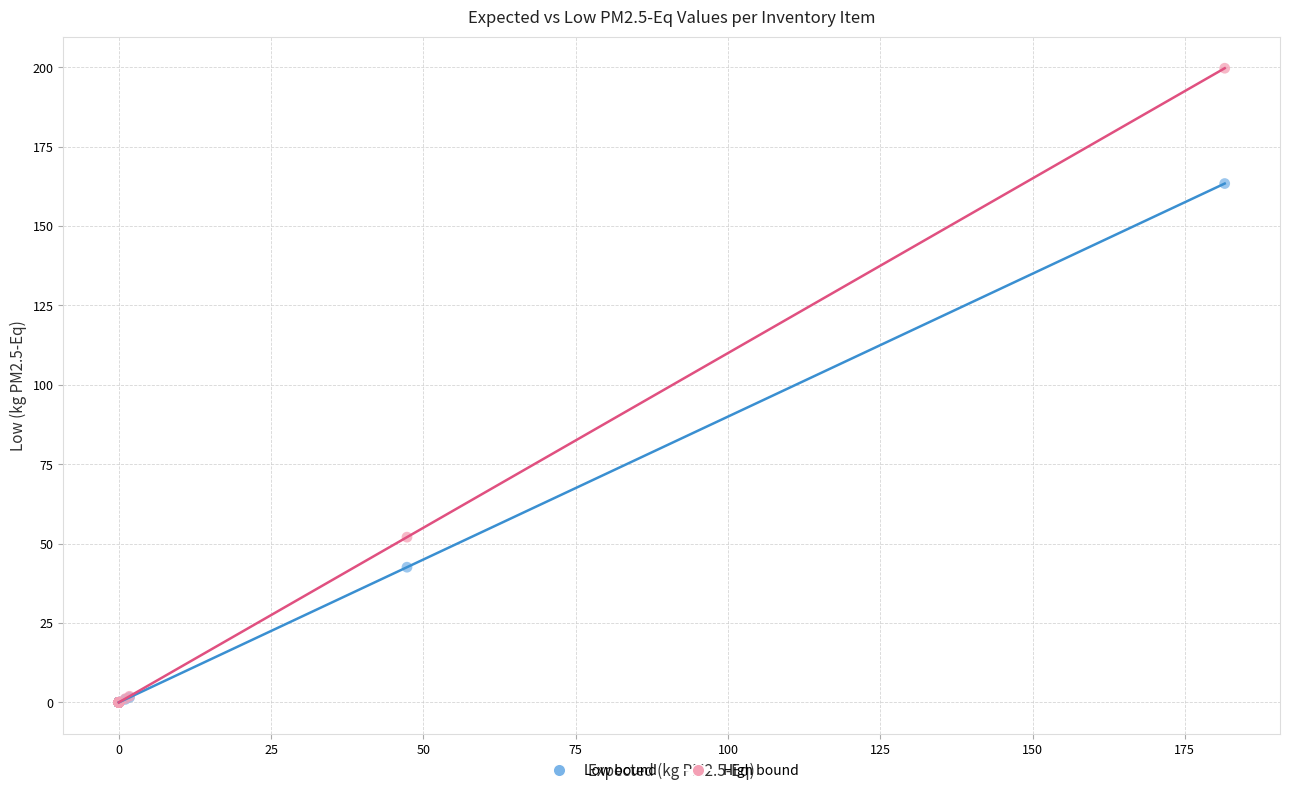

In the Low bound series, what Y value is closest to 81?

42.6